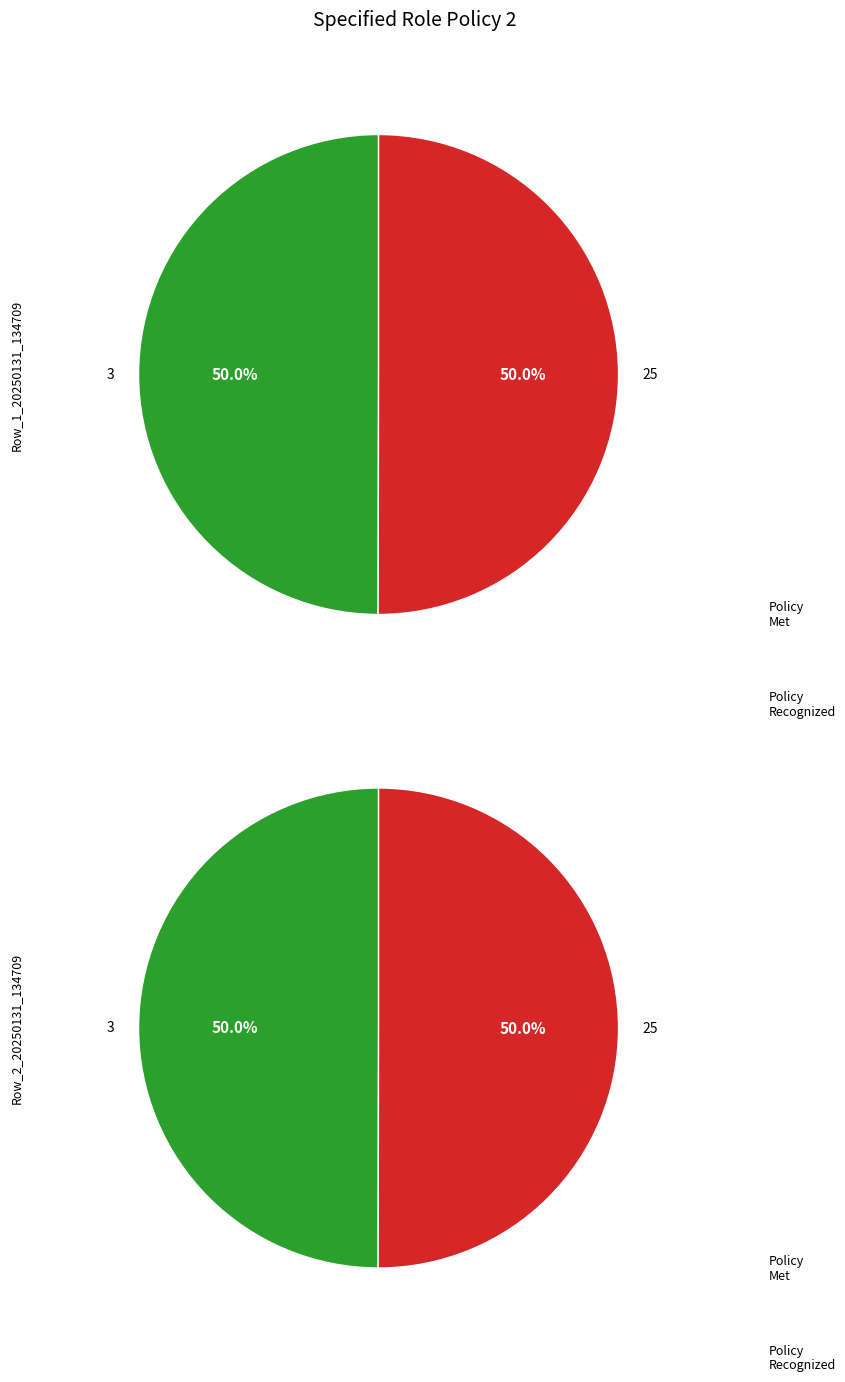

Combined, do 3 and 25 account for over 50%?

Yes